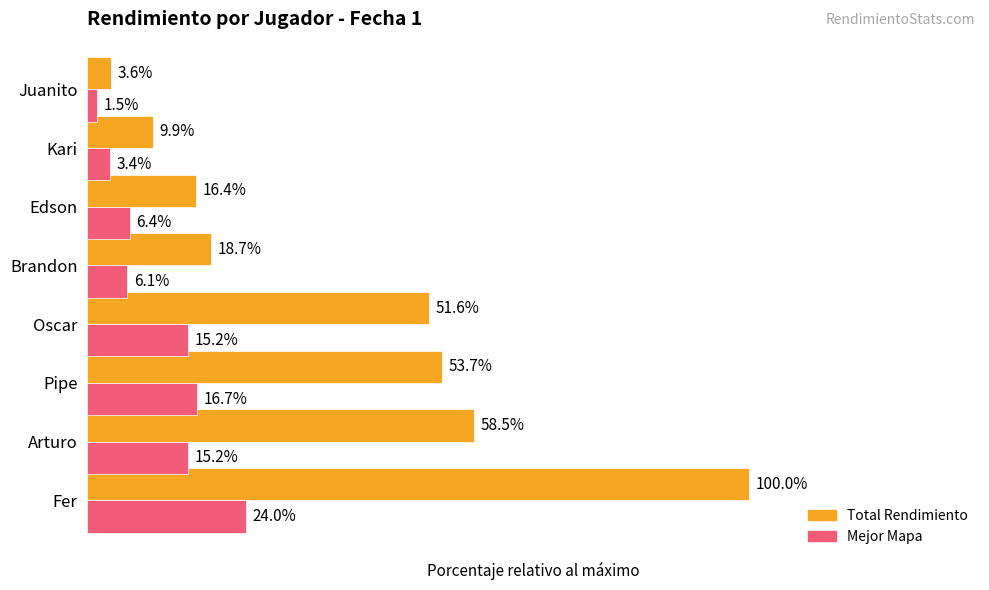

At which category is the sum across all series the highest?

Fer